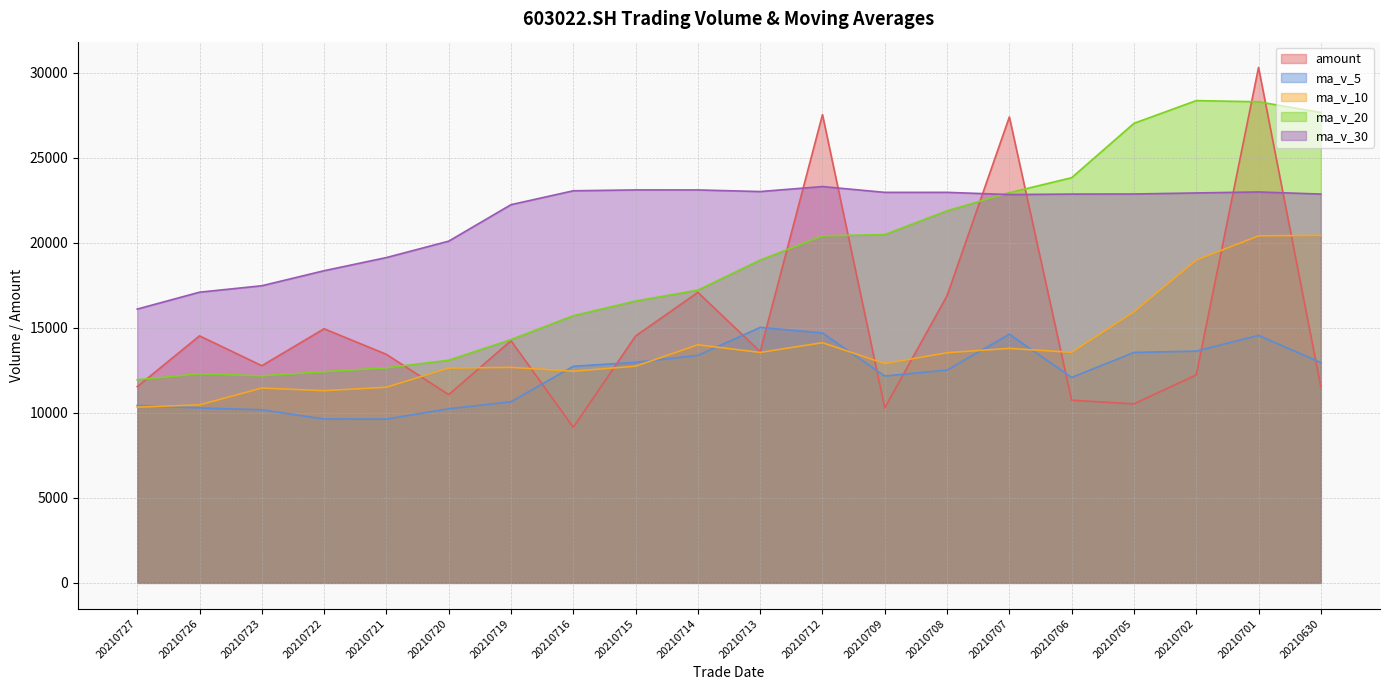

At which label does amount reach its minimum?

20210716